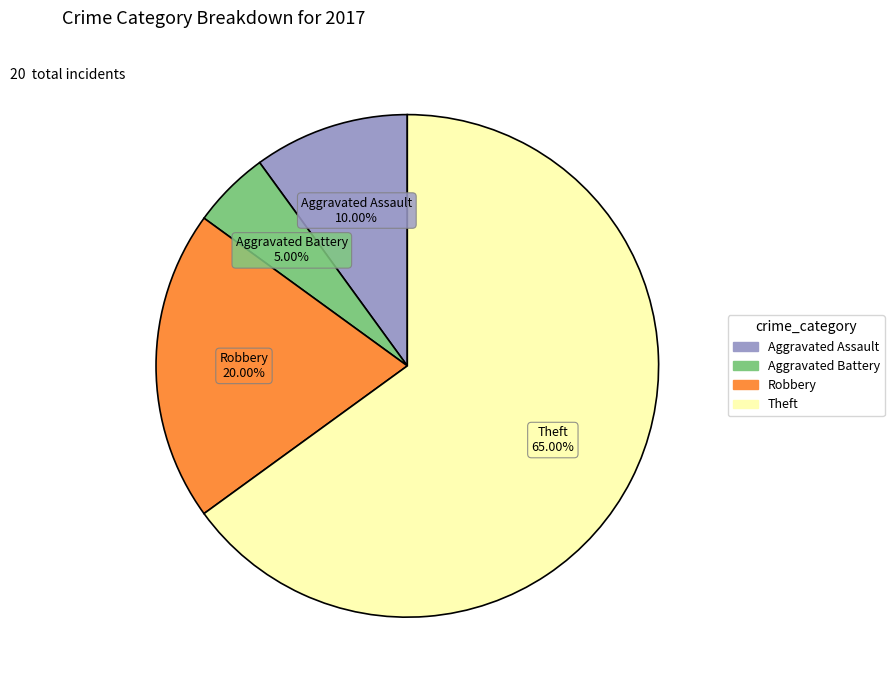

What percentage is the Theft slice, to the nearest percent?

65%